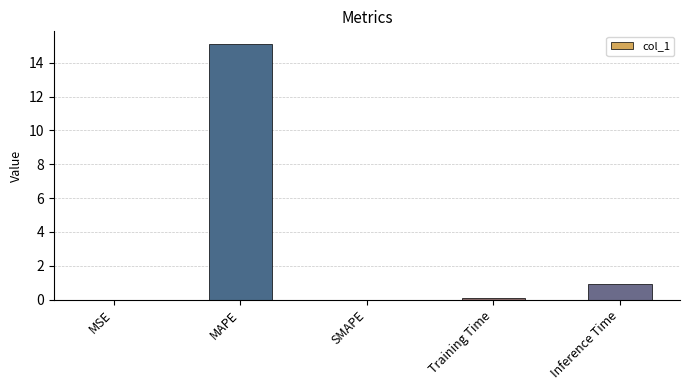

Which has a higher value, MAPE or MSE?

MAPE